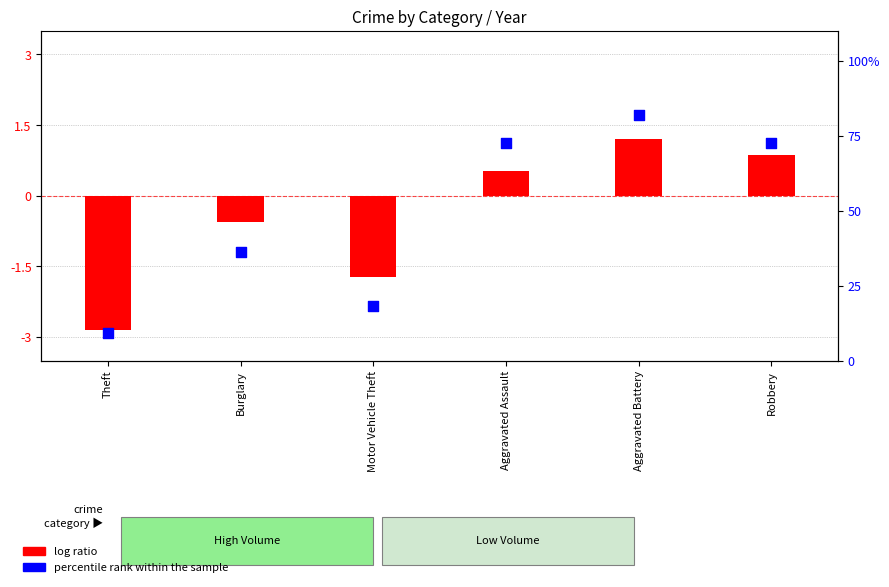

What are all the series names shown in the legend?

log ratio, percentile rank within the sample